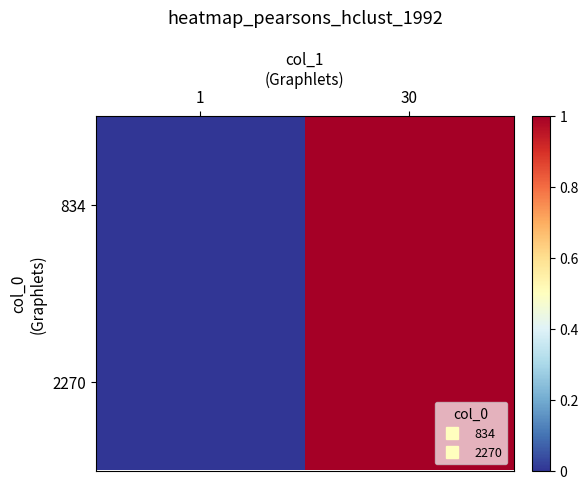

Which category has the highest value across all series?

30